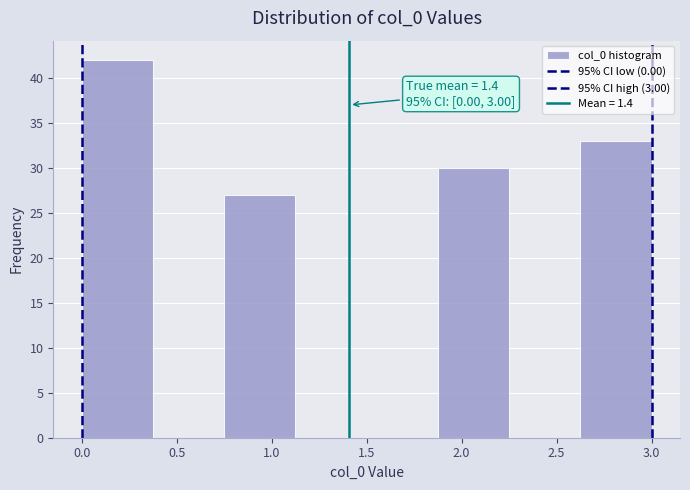

Over which range of the x-axis is the bar tallest?

0.000 to 0.375